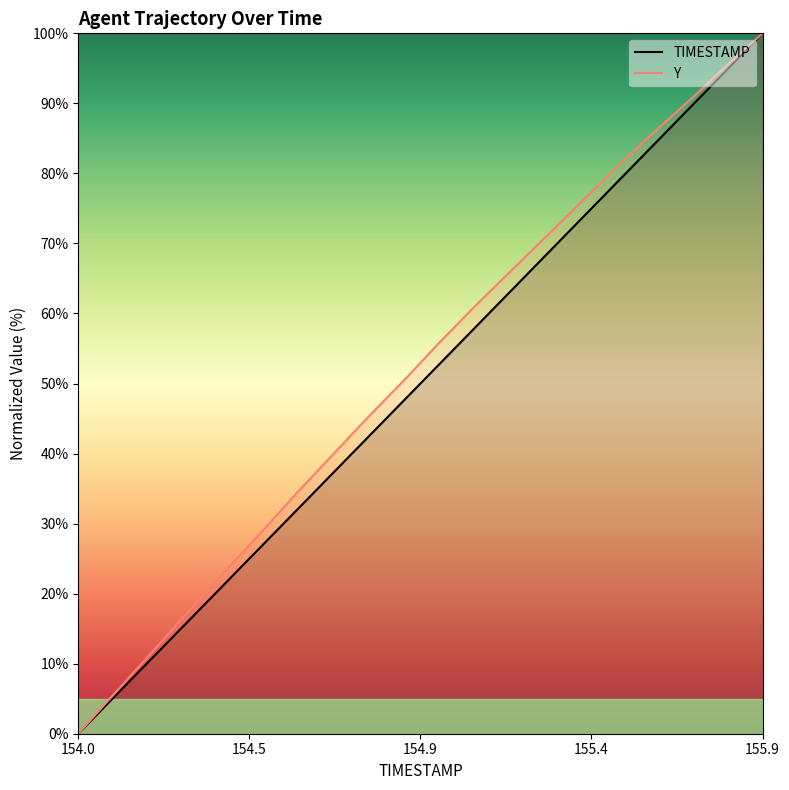

What is the greatest value displayed?

100.0